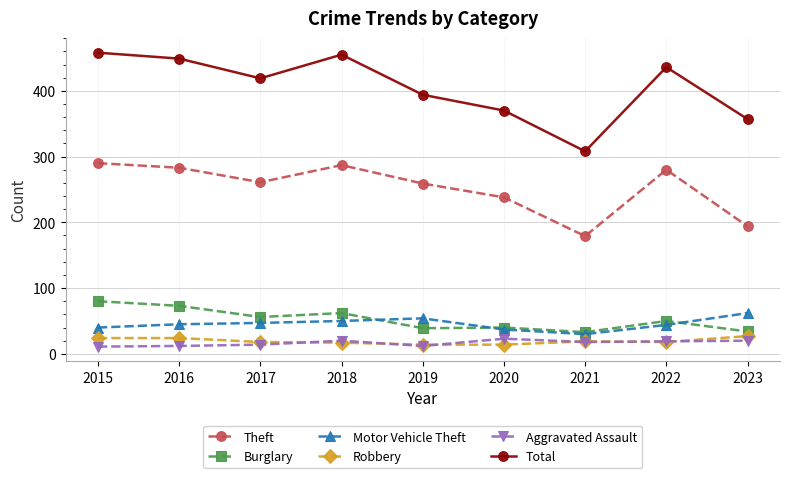

Which series has the largest total across all categories?

Total